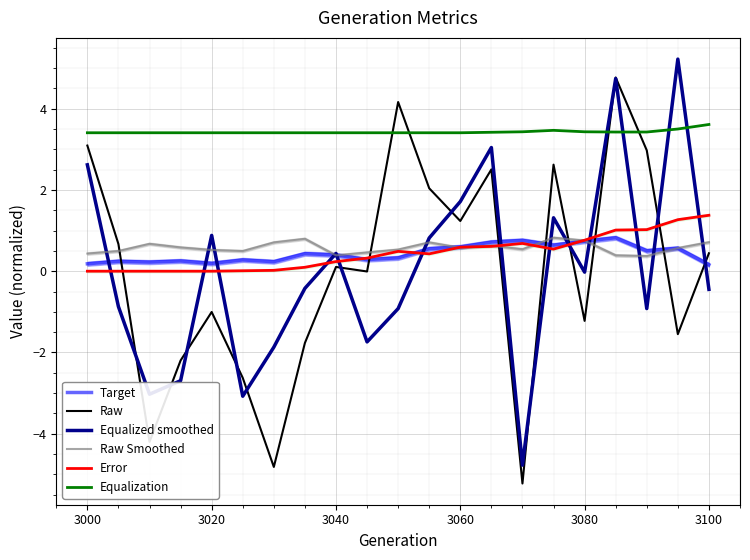

Which series has the largest range (max minus min)?

Raw